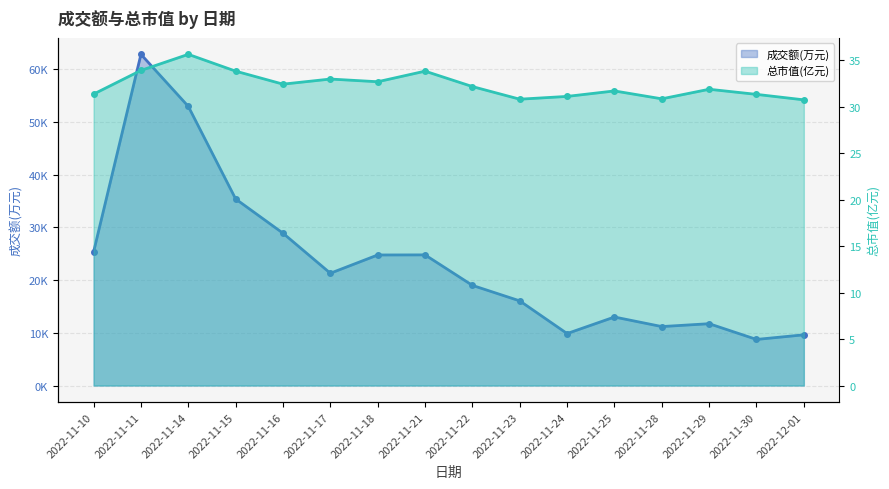

What is the difference between the second highest and minimum values in the 总市值(亿元) series?

3.2